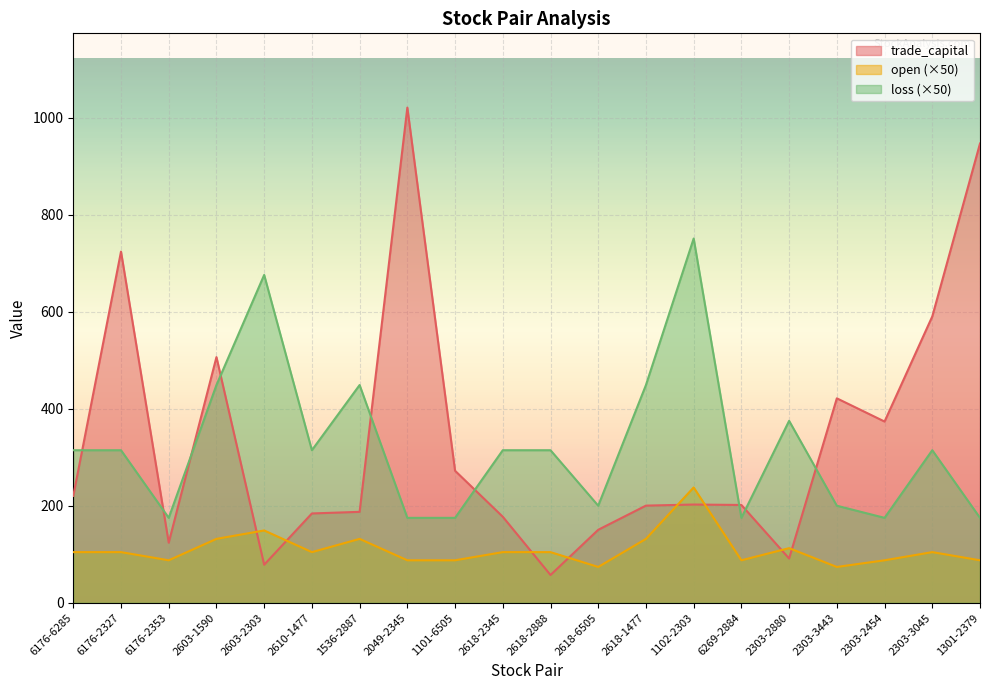

At how many categories does at least one series exceed 968?

1